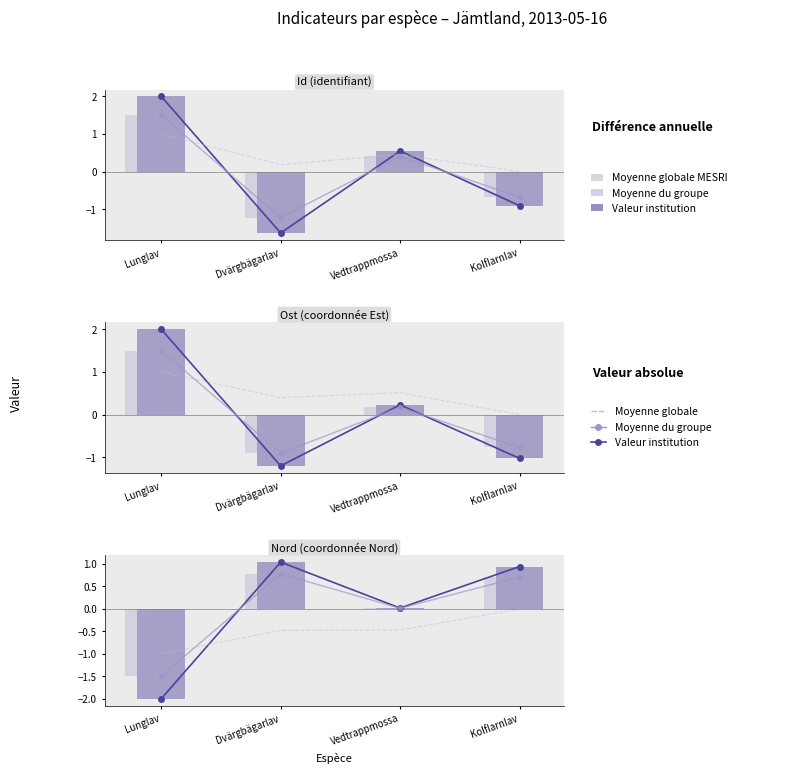

True or false: Différence (groupe) has a value of -1.5 at Lunglav.

True